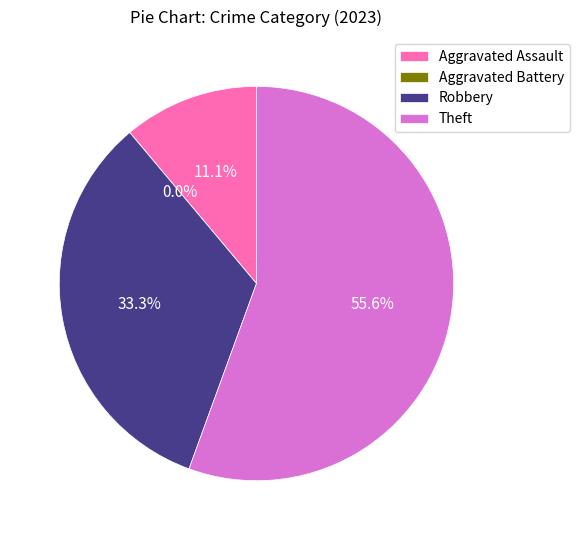

Which slice is the largest?

Theft